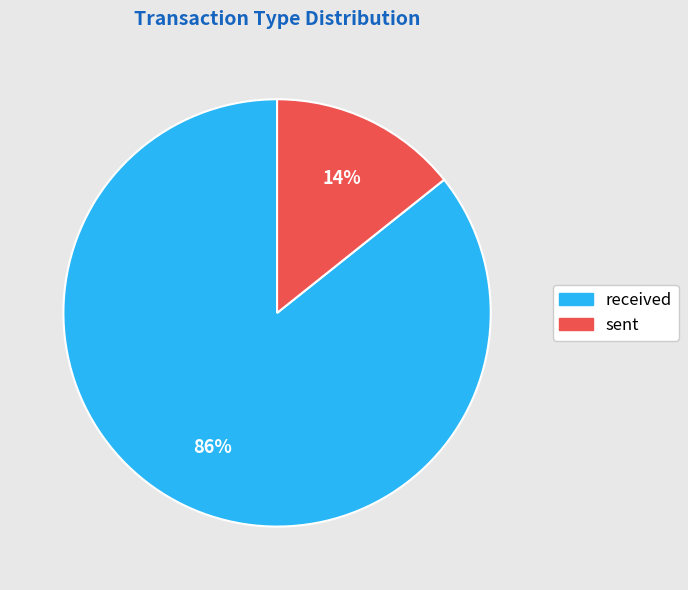

What is the smallest slice in the pie chart?

sent